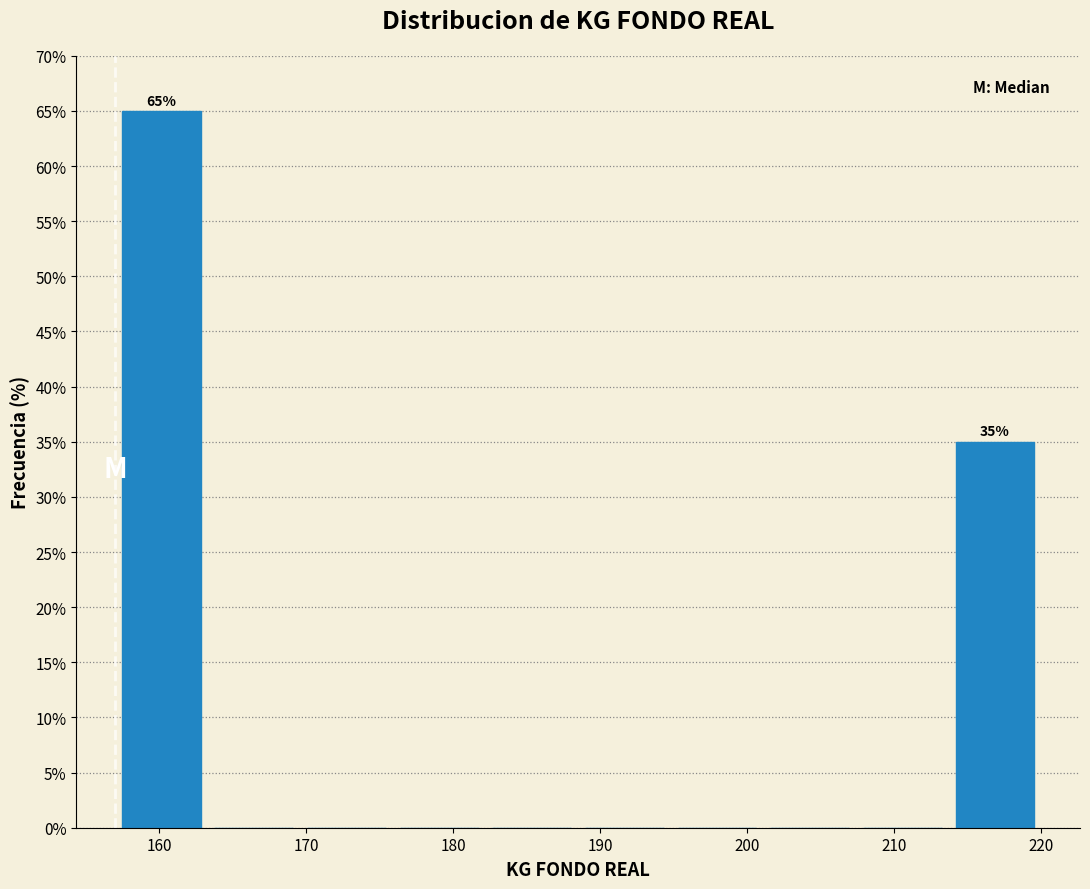

Over which range of the x-axis is the bar tallest?

157.0 to 163.3